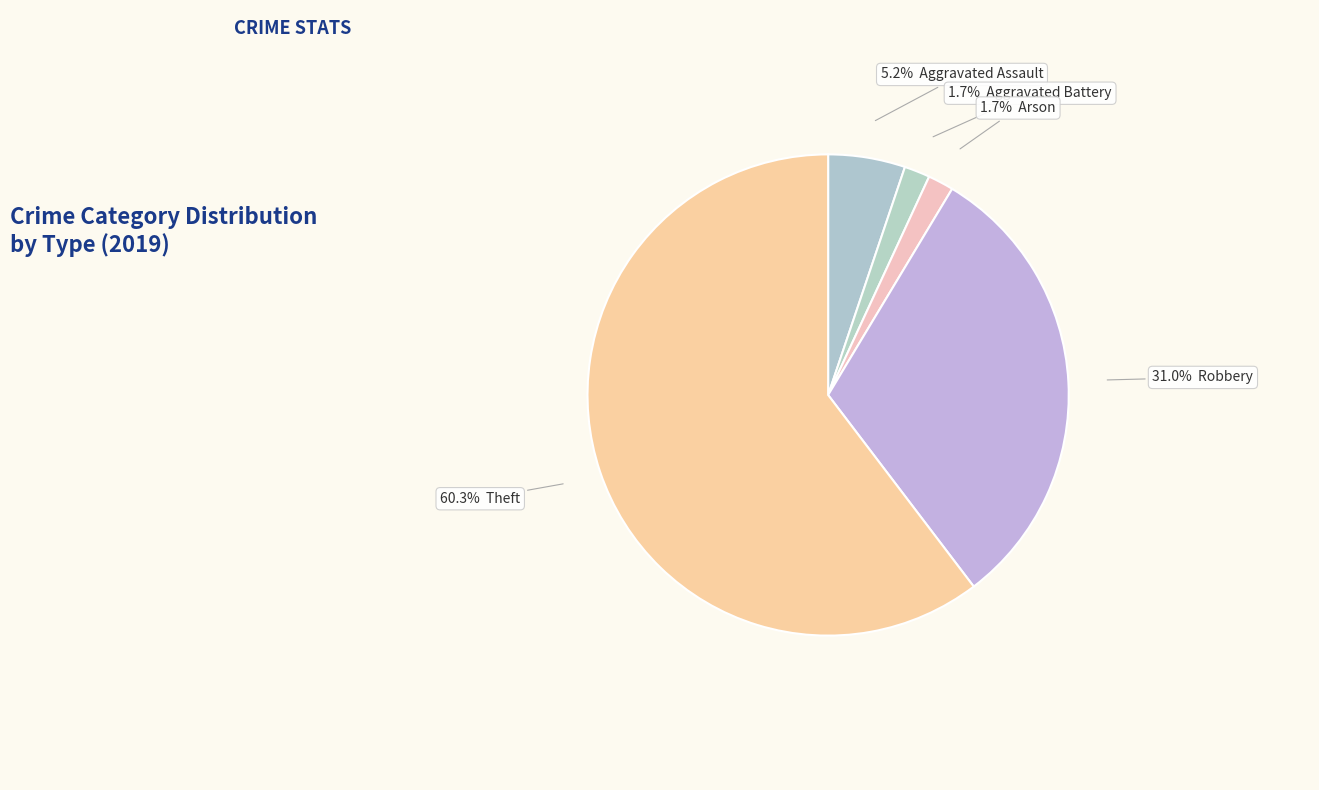

Is there any slice that represents more than half of the pie?

Yes